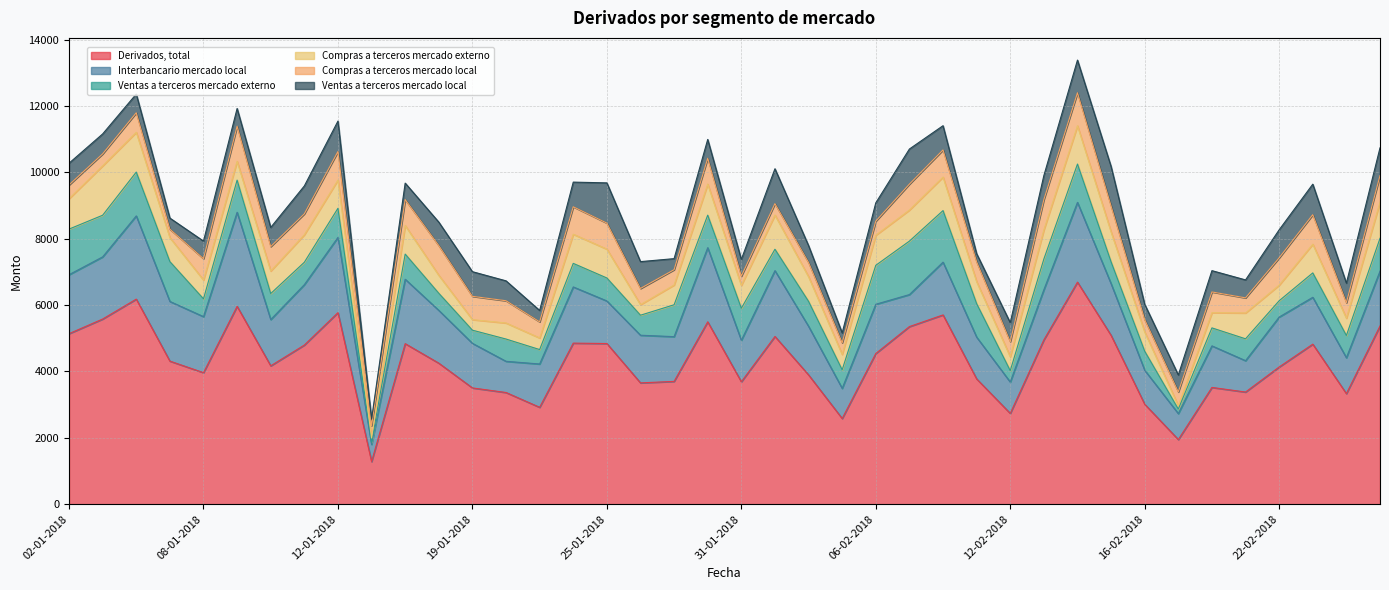

What position from the right is 14-02-2018?

10